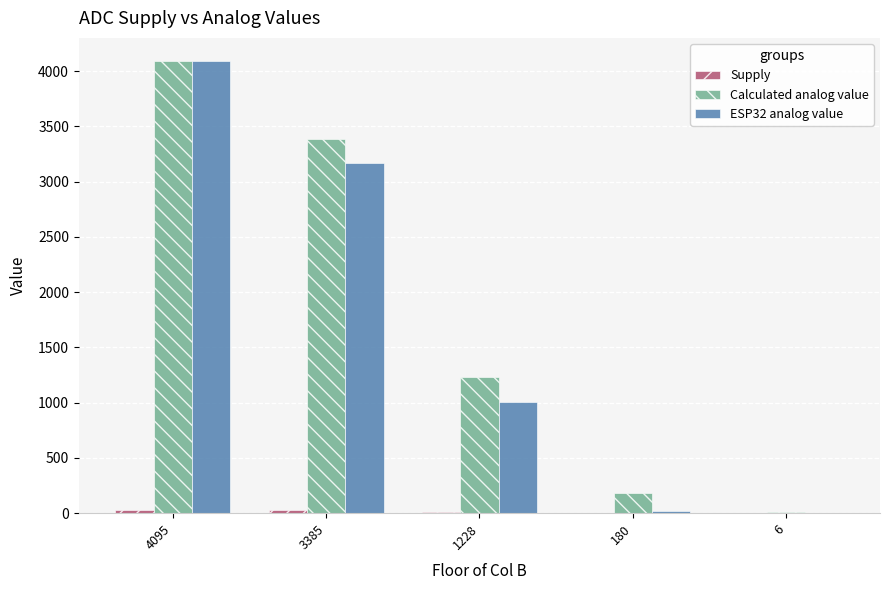

What is the maximum value shown in the chart?

4095.0